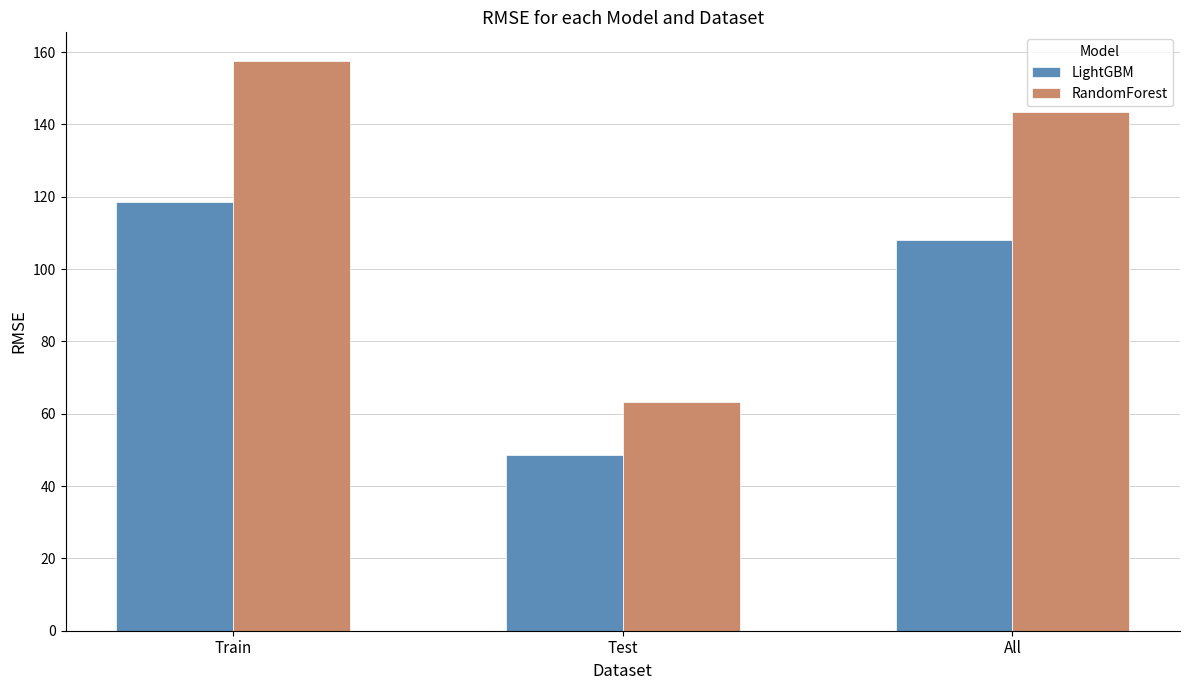

Are the bars horizontal?

No